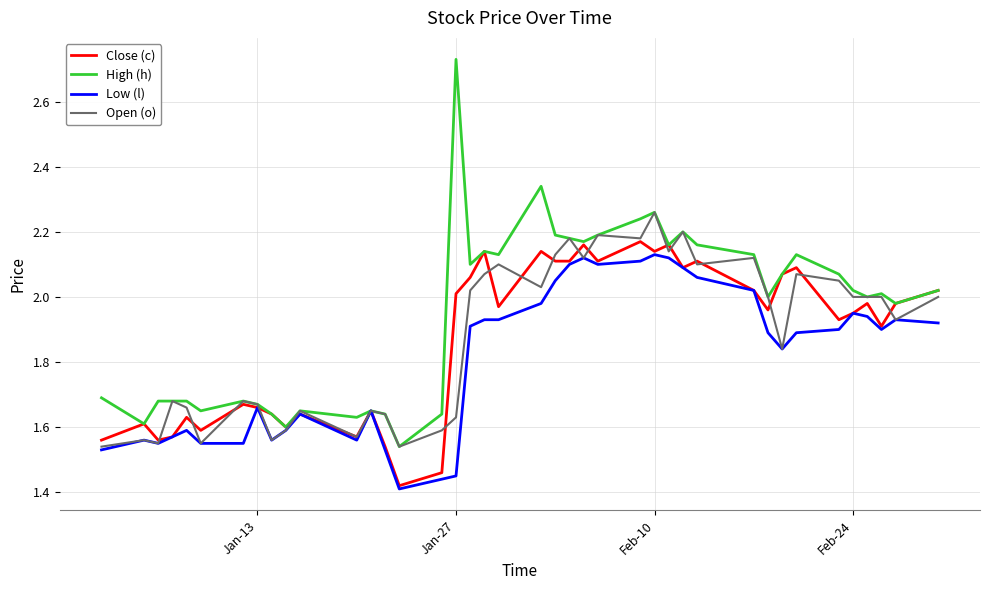

Which series has the largest total across all categories?

High (h)